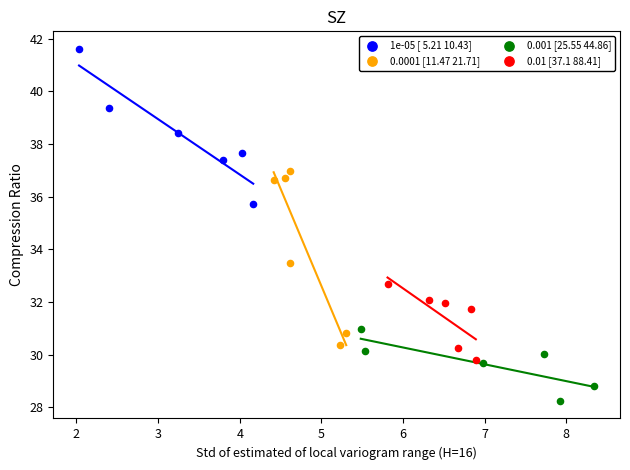

Which series reaches the minimum Y coordinate?

0.001 [25.55 44.86]